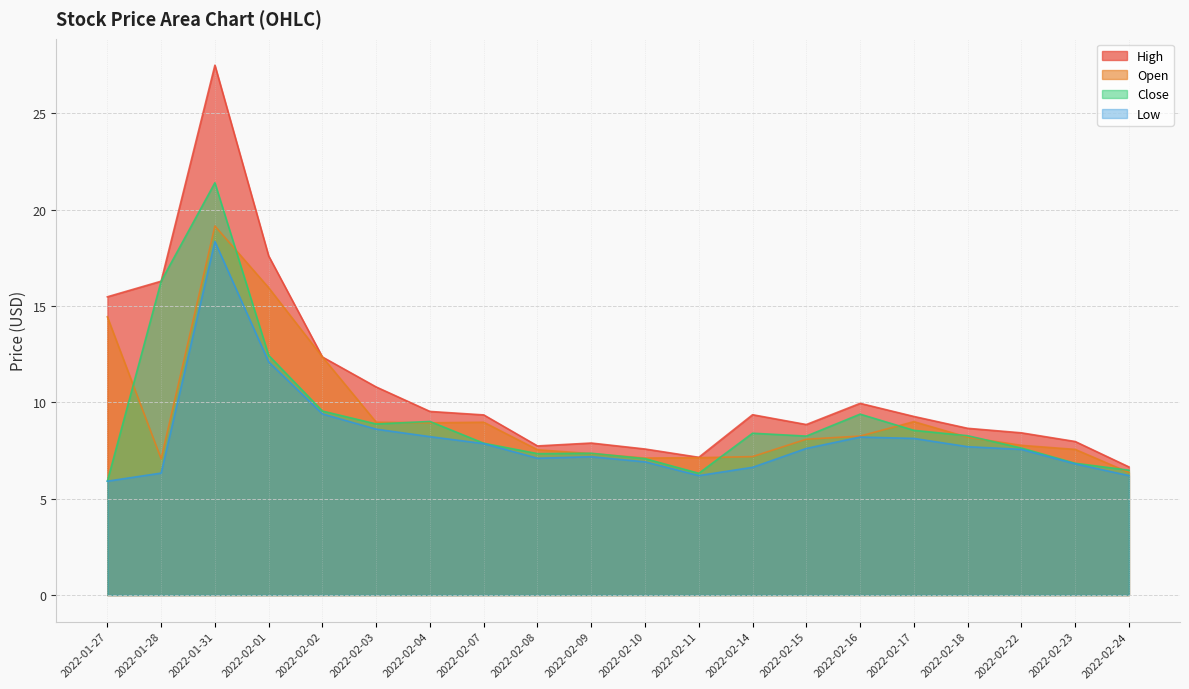

Which series has the widest spread of values?

High